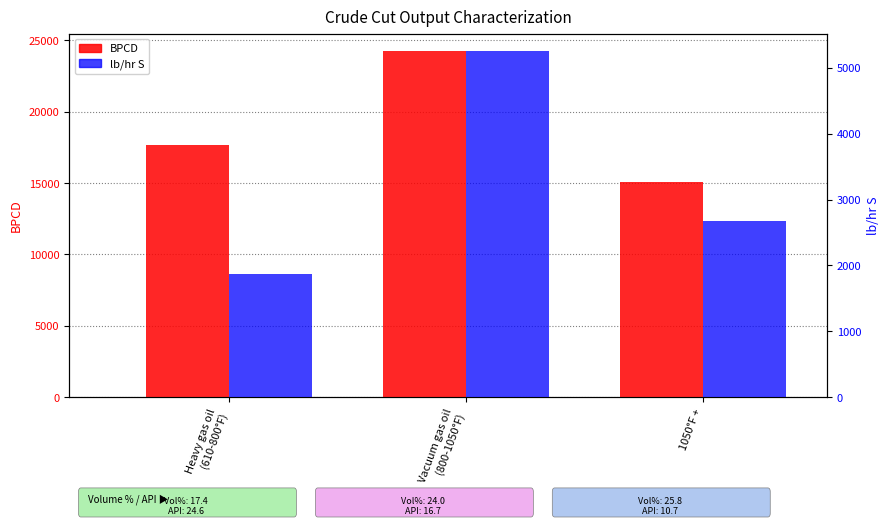

Which series changed the most between Vacuum gas oil
(800-1050°F) and 1050°F +?

BPCD